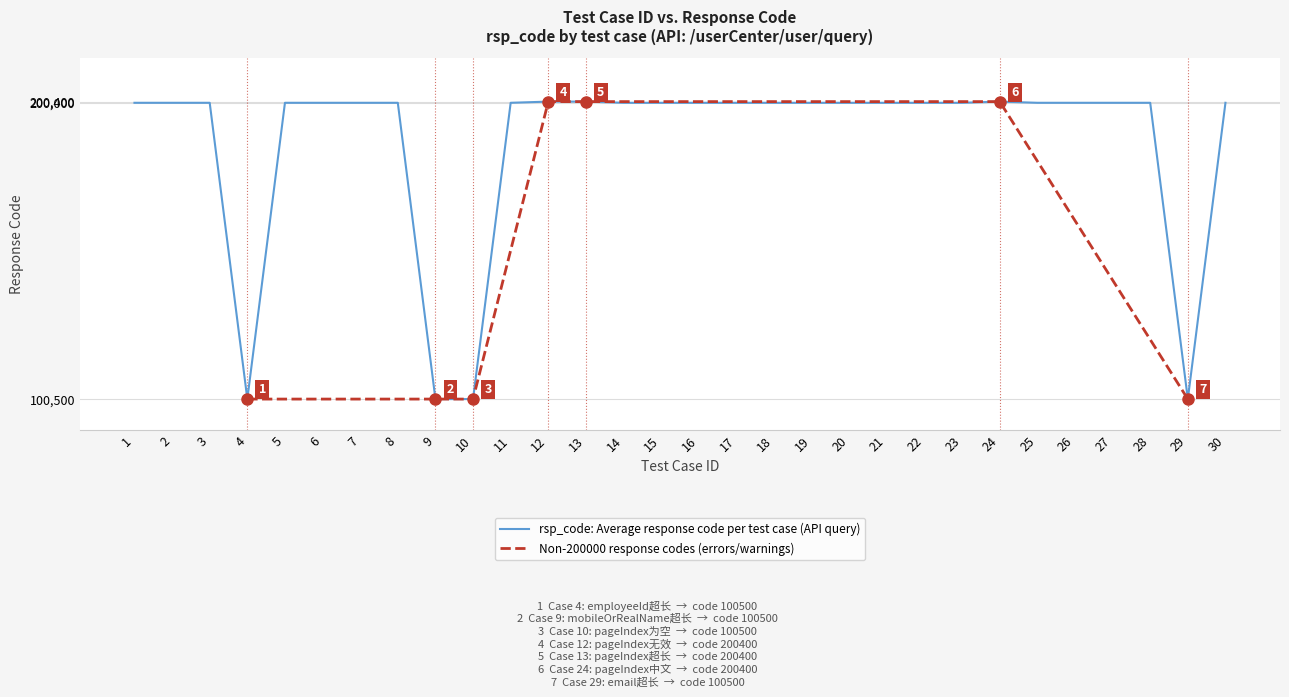

Where is the data nearest to the value 150450?

1